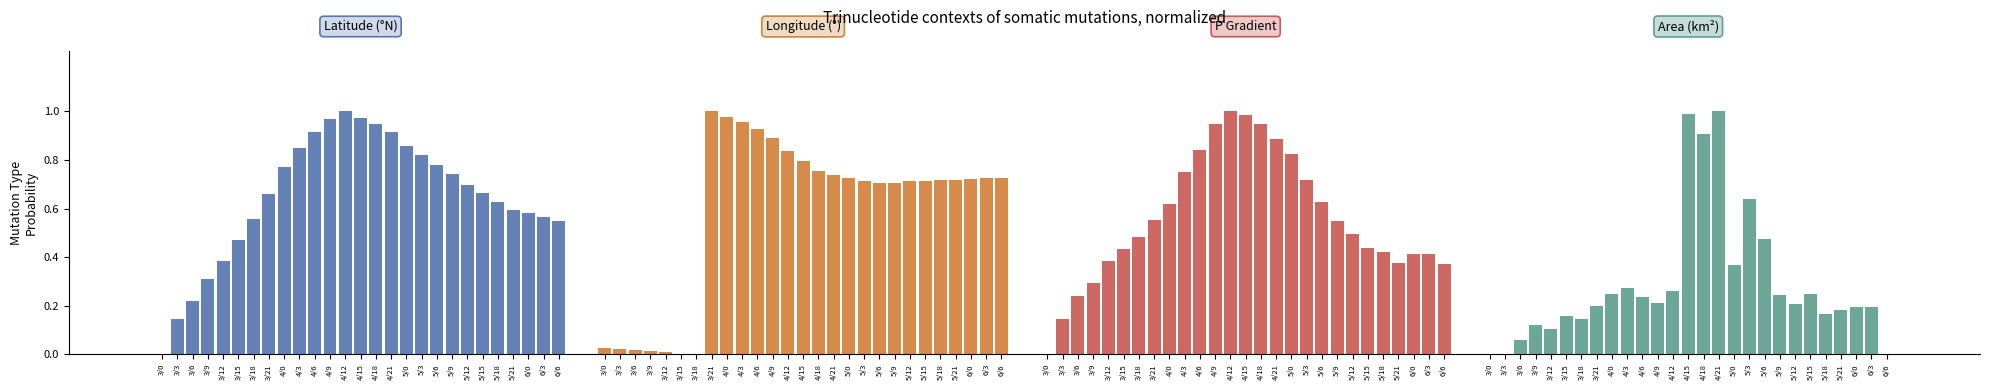

How many data points does each series have?

27